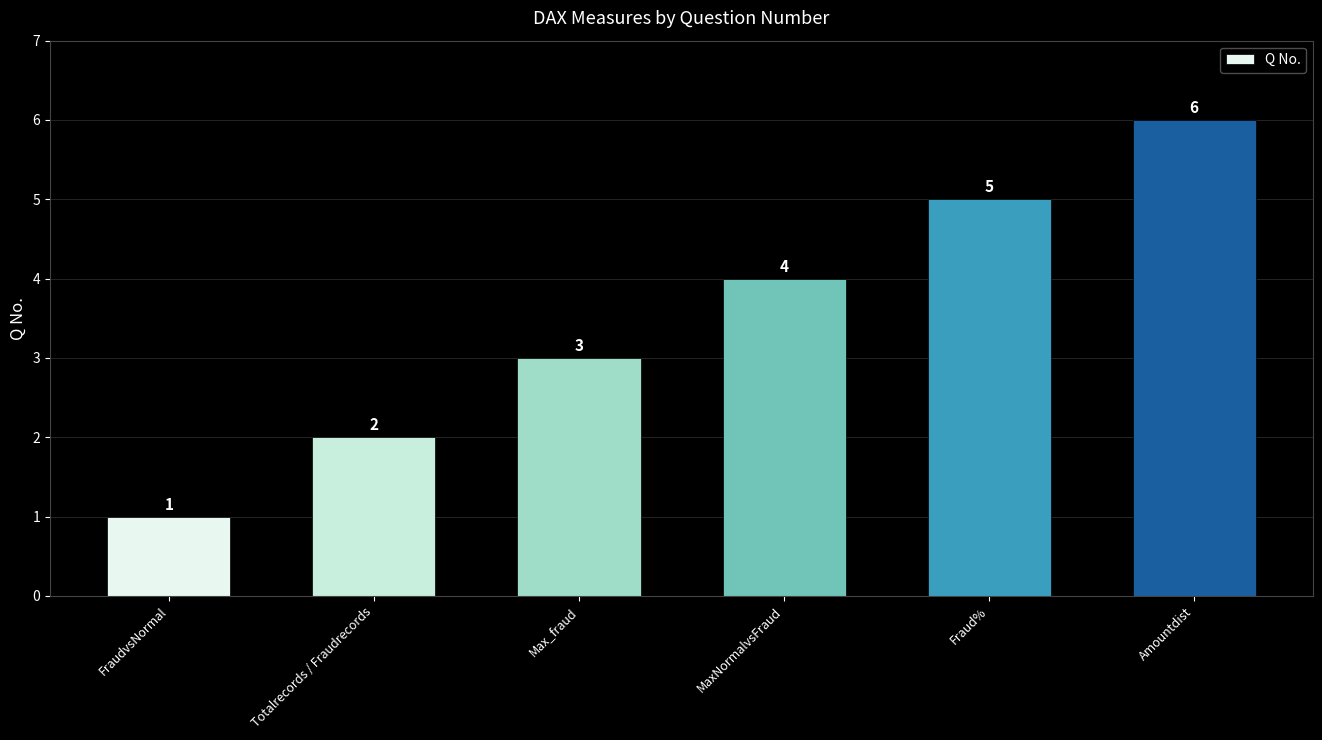

Reading left to right, extract all data points from this chart.

FraudvsNormal=1	Totalrecords / Fraudrecords=2	Max_fraud=3	MaxNormalvsFraud=4	Fraud%=5	Amountdist=6